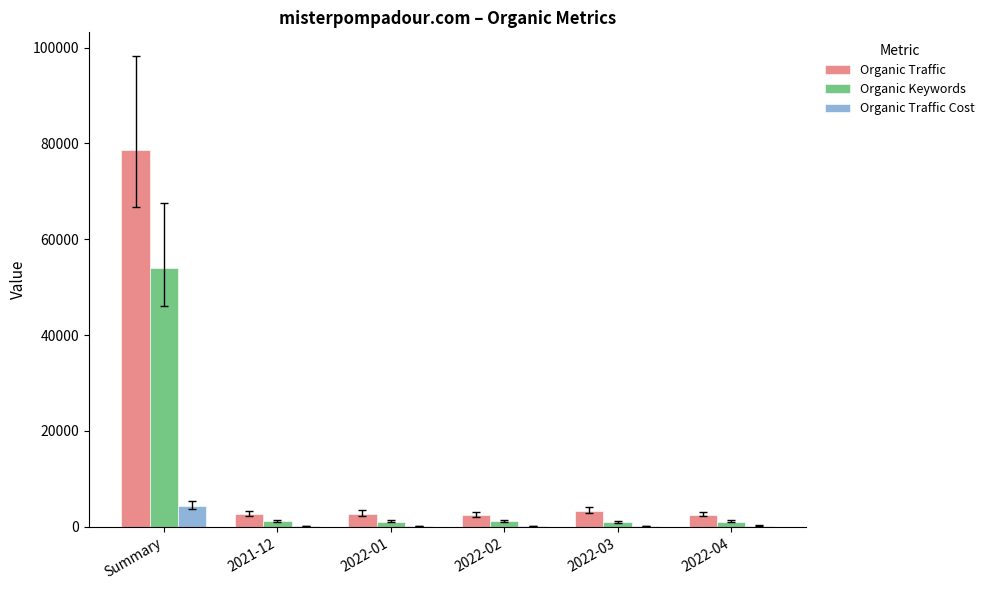

What is the sum of all Organic Traffic Cost values?

5106